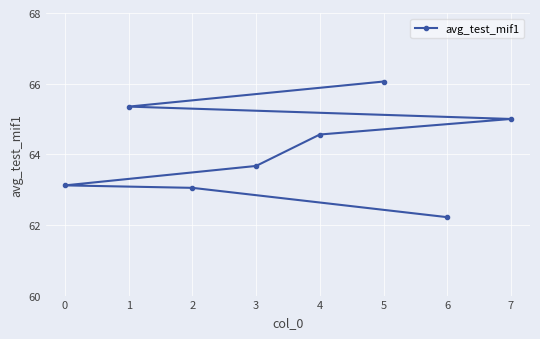

Which category has the lowest value across all series?

6